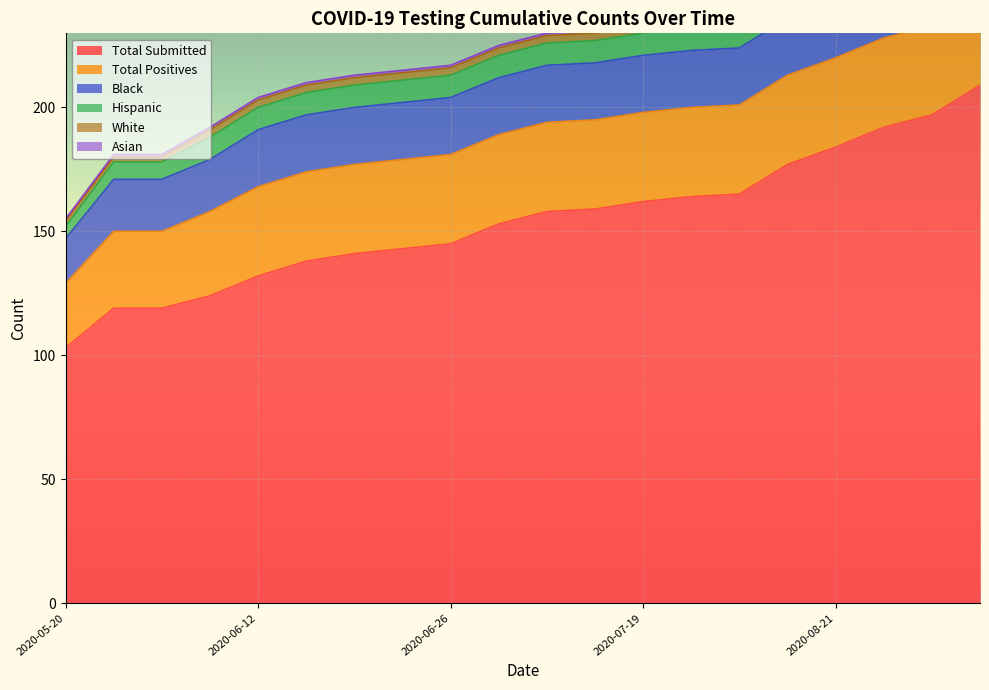

What value does the Asian series have at 2020-07-12?

1